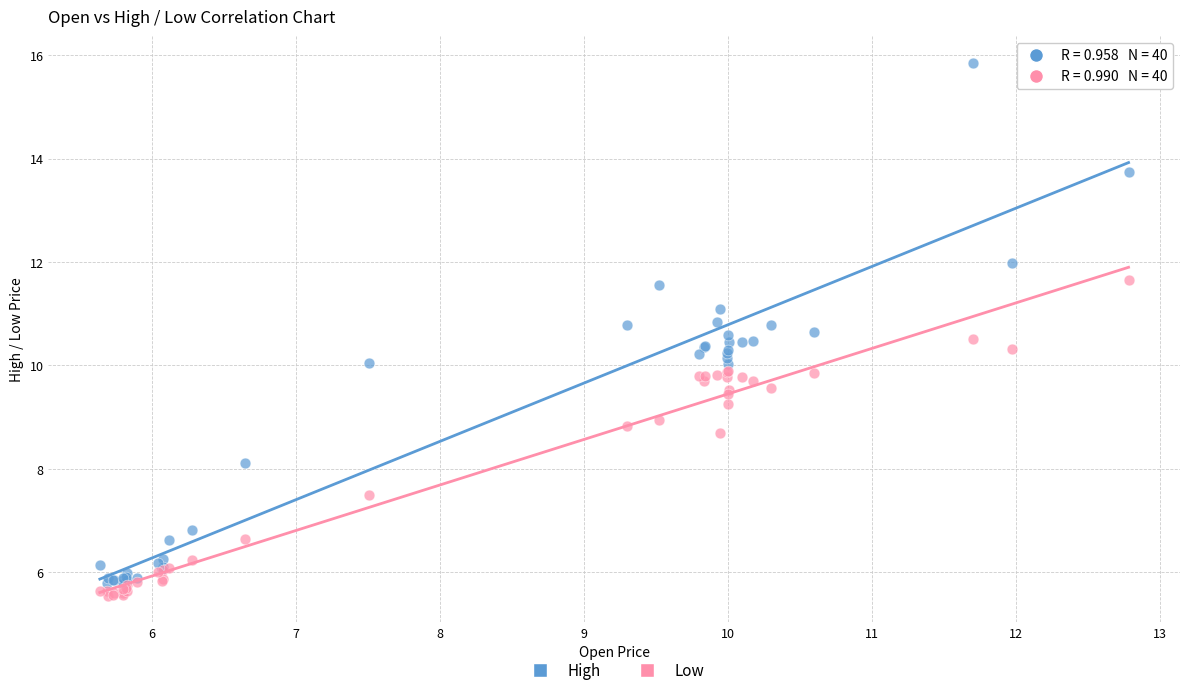

In the Low series, what Y value is closest to 8?

7.5